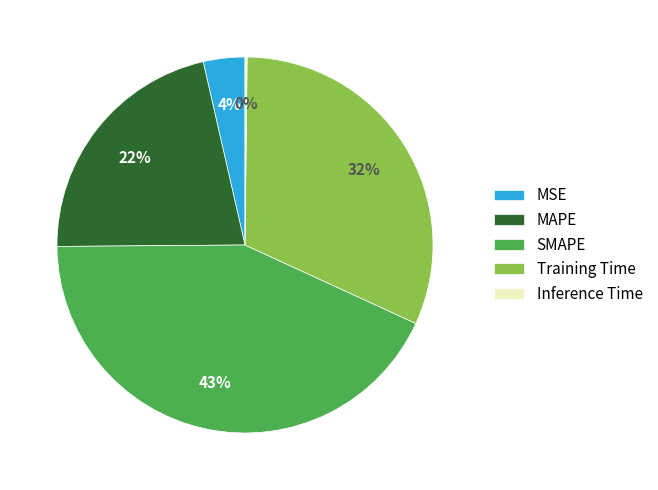

Which category has the biggest portion of the pie?

SMAPE